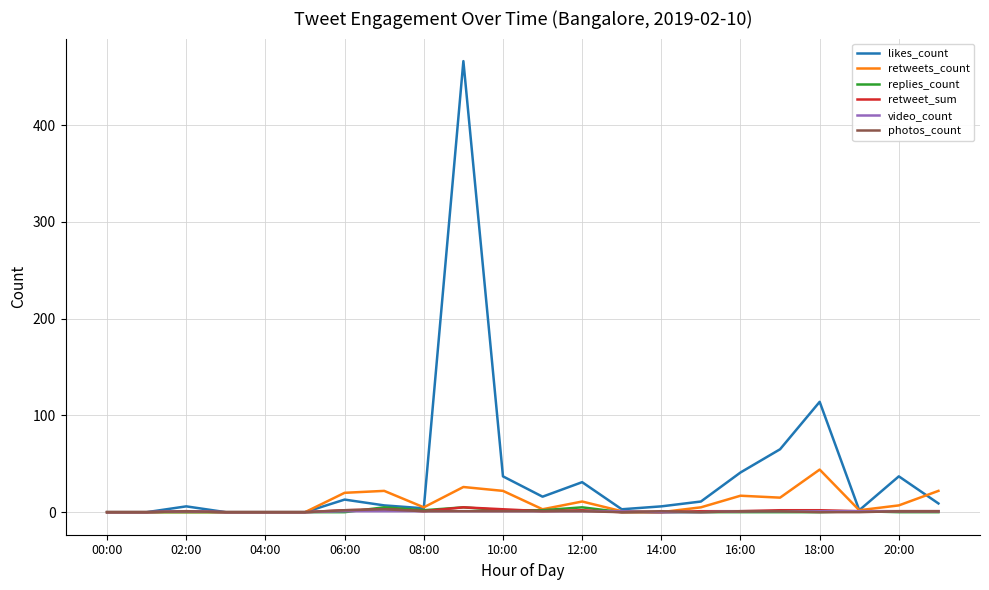

Which series has the largest total across all categories?

likes_count